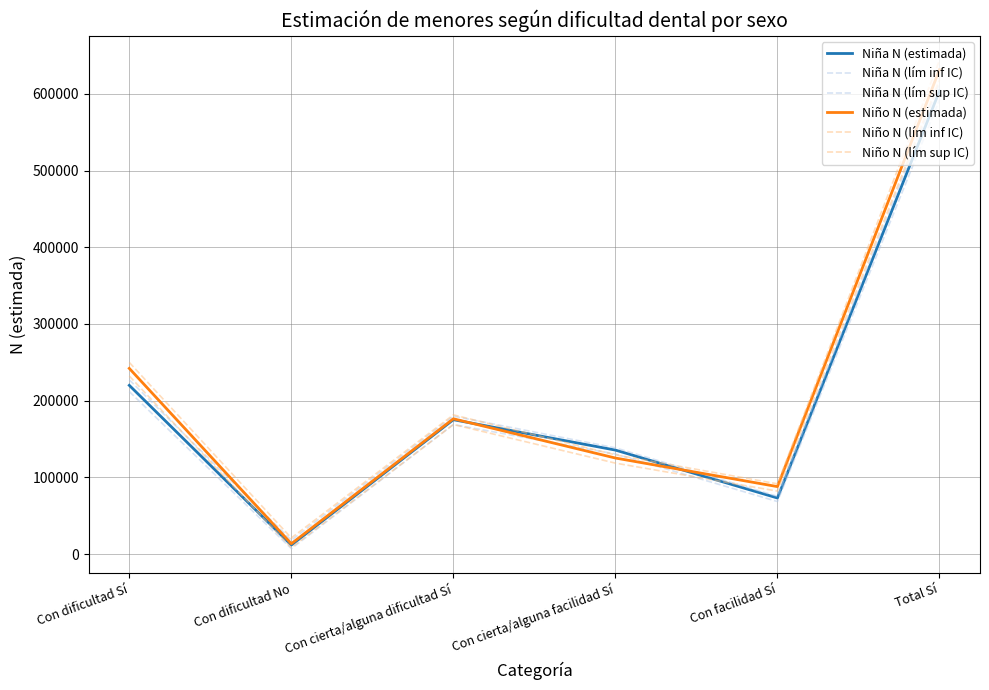

Where is the first local maximum for Niño N (lím sup IC)?

Con cierta/alguna dificultad Sí